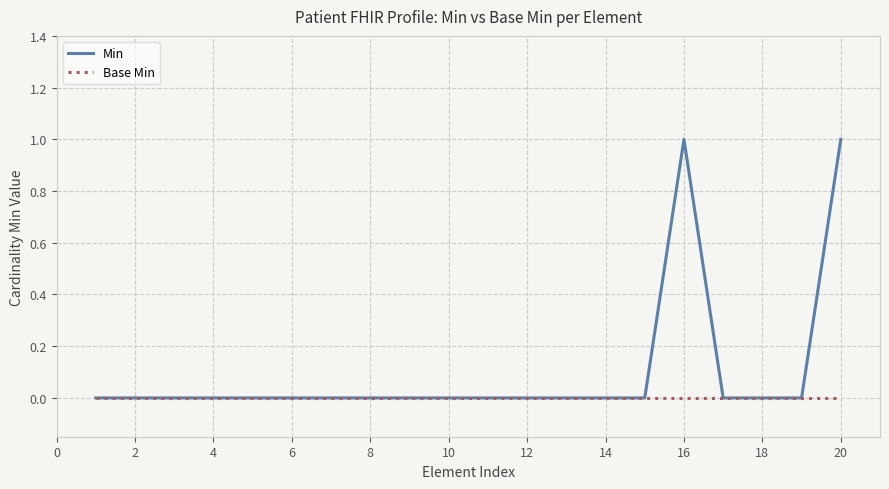

Which series has the widest spread of values?

Min